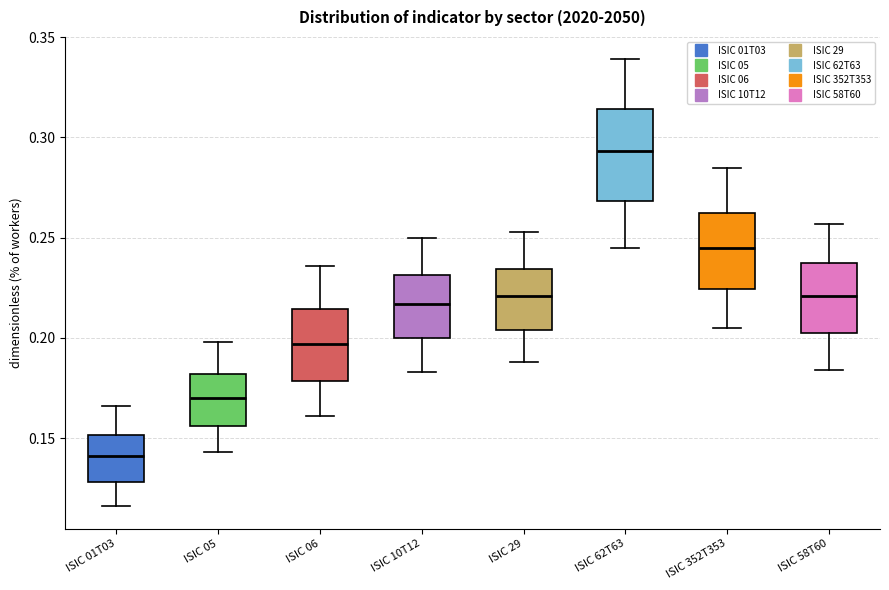

Where is the upper edge of the box for ISIC 10T12 on the y-axis? The values are not printed on the chart, so give them approximately, as read against the axis.

0.230